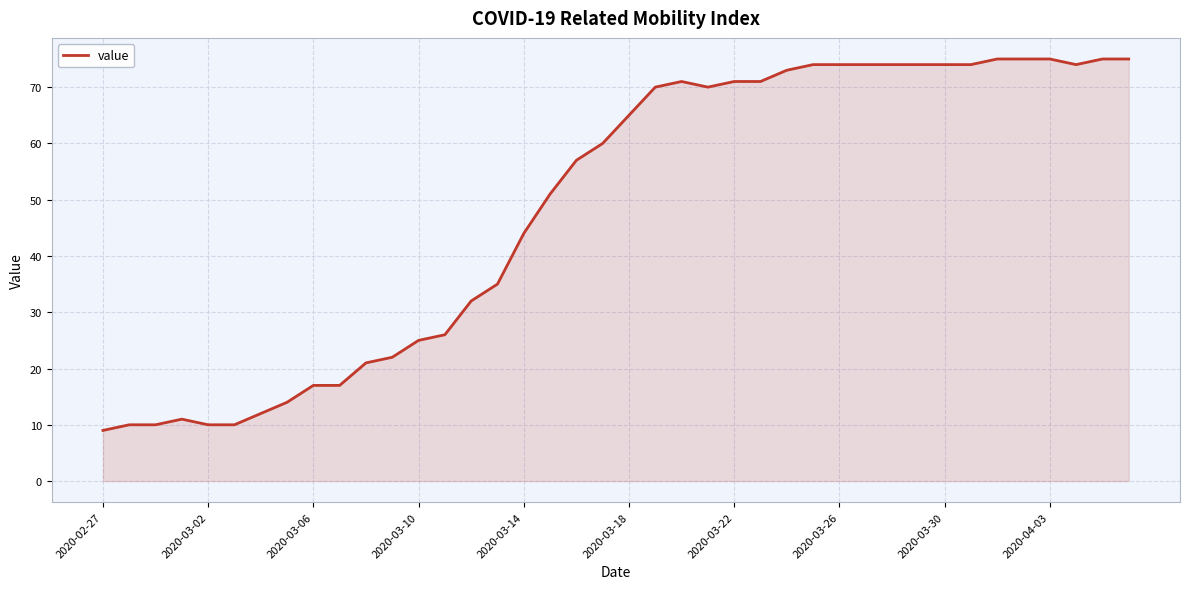

What is the smallest value displayed?

9